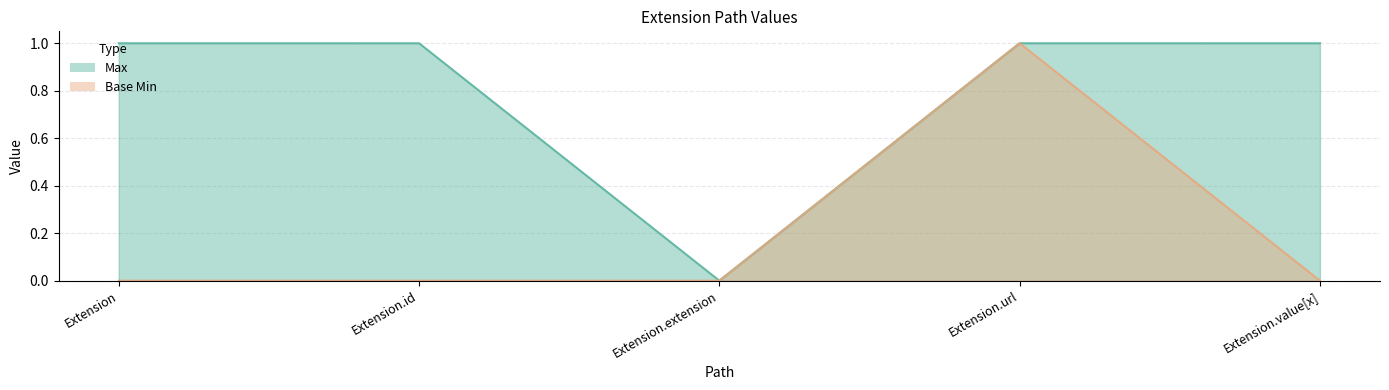

The Max series shows 1 at Extension. True or false?

True